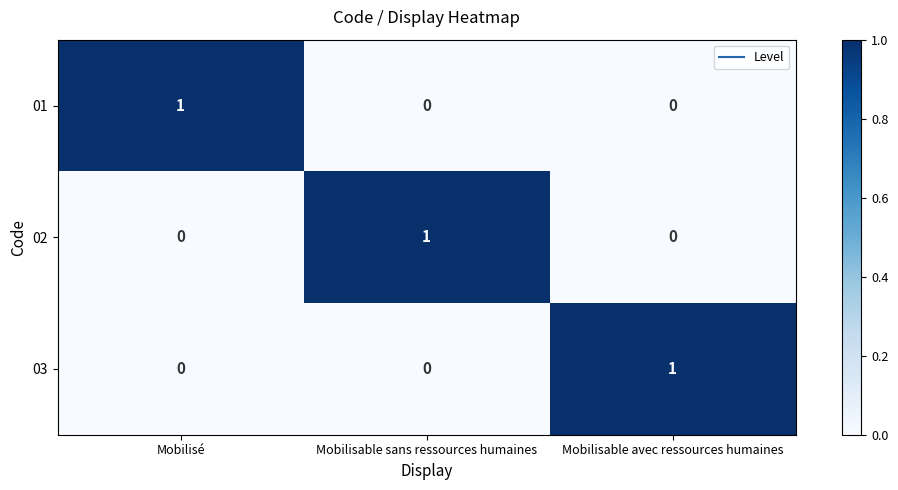

The value of 02 at Mobilisable avec ressources humaines is -1. True or false?

False